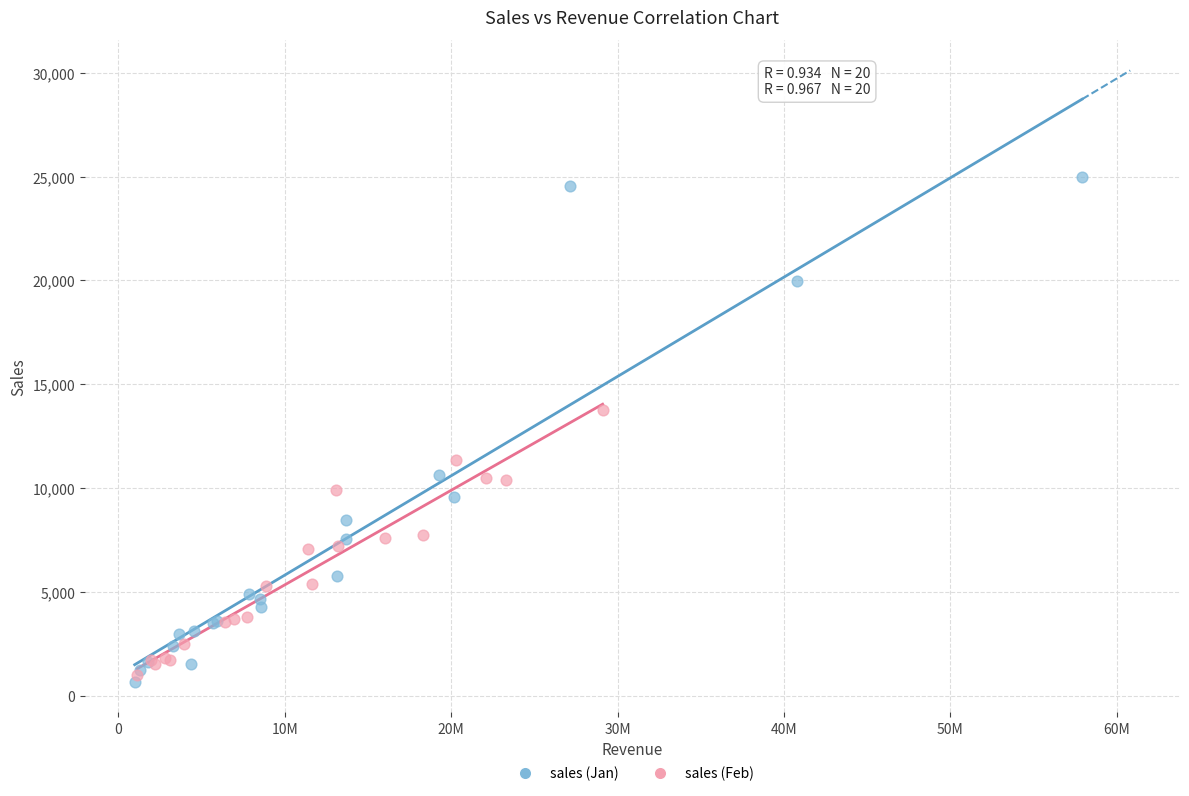

Which series reaches the maximum Y coordinate?

sales (Jan)